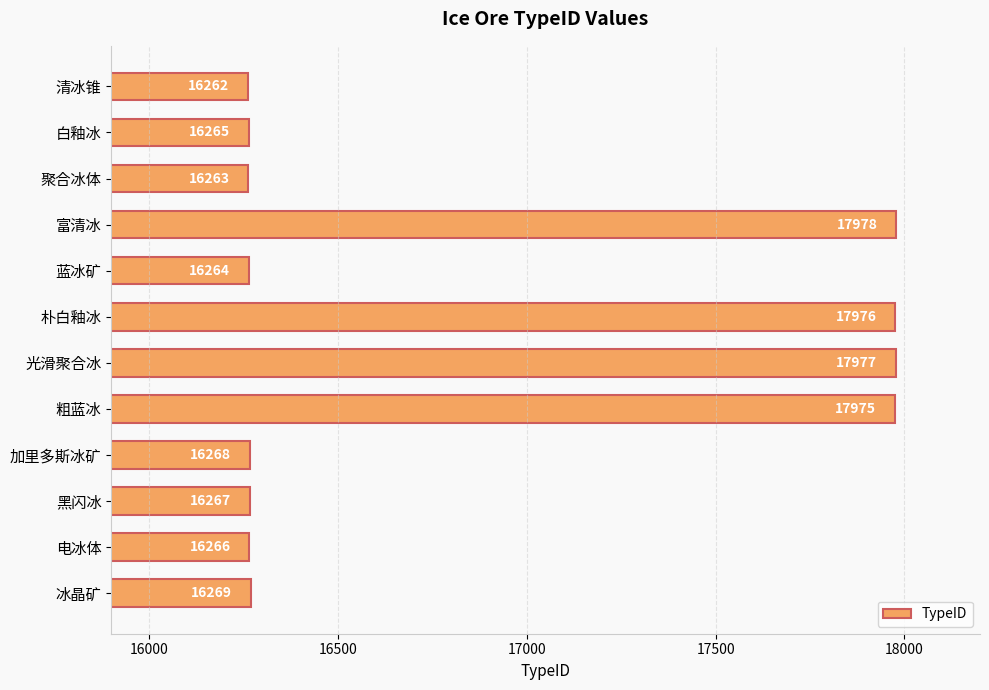

Reading top to bottom, what are all the values shown in this chart?

16262	16265	16263	17978	16264	17976	17977	17975	16268	16267	16266	16269